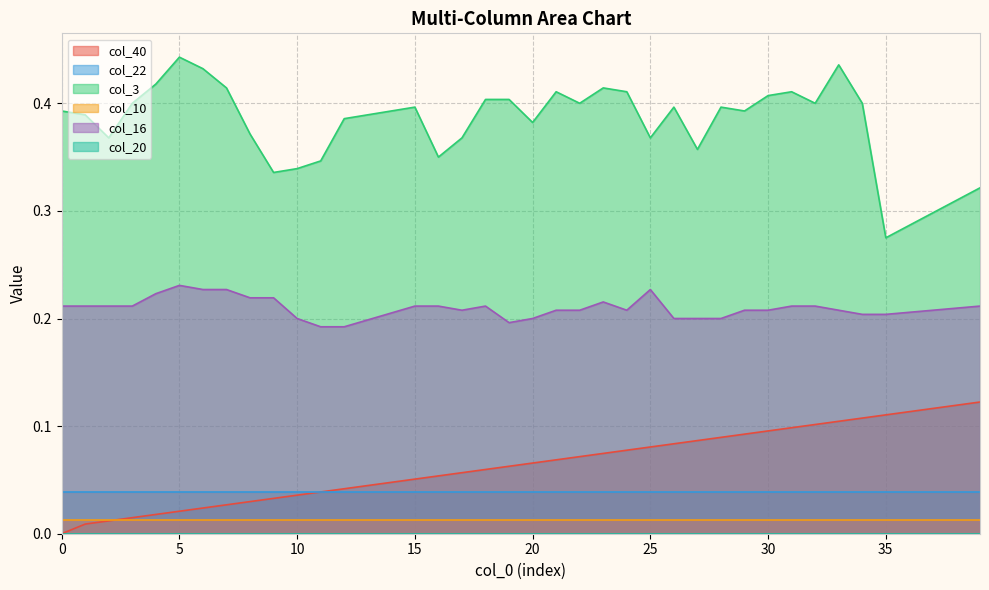

What is the average value of the col_3 series?

0.4